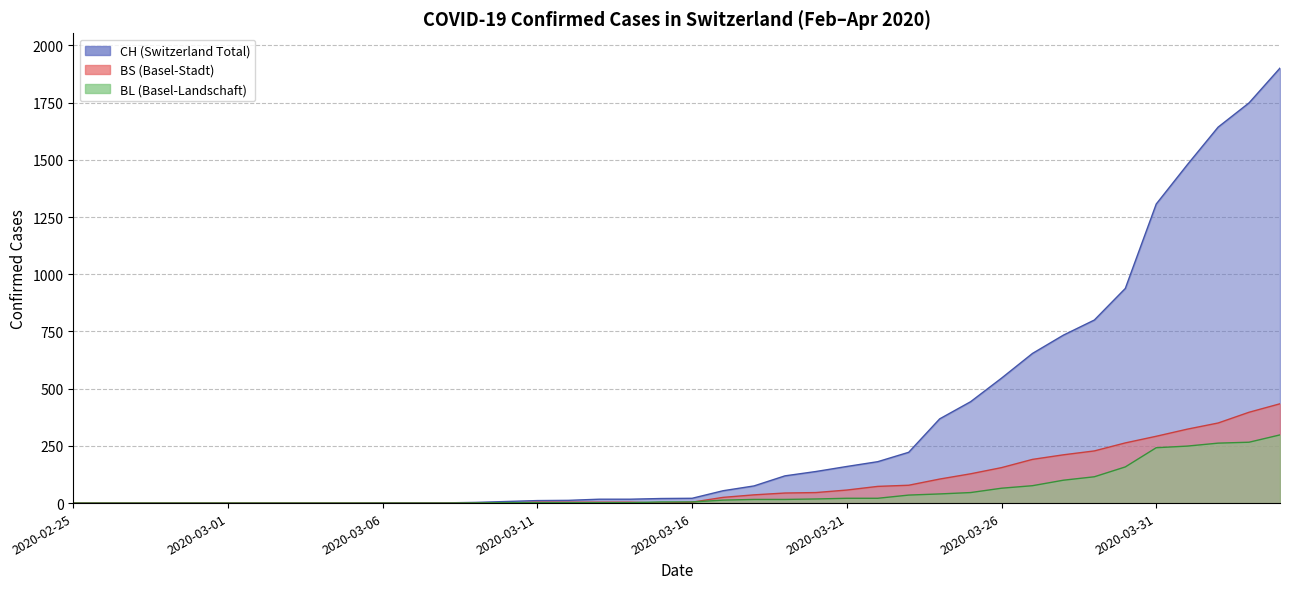

What position from the right is 2020-02-29?

36